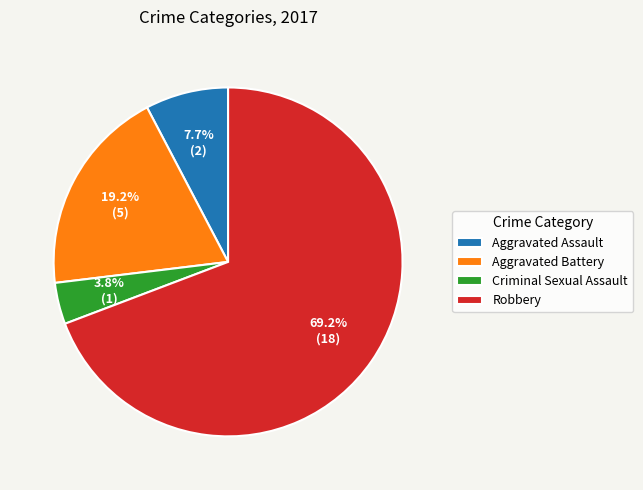

To the nearest percent, what is the average slice percentage?

25%